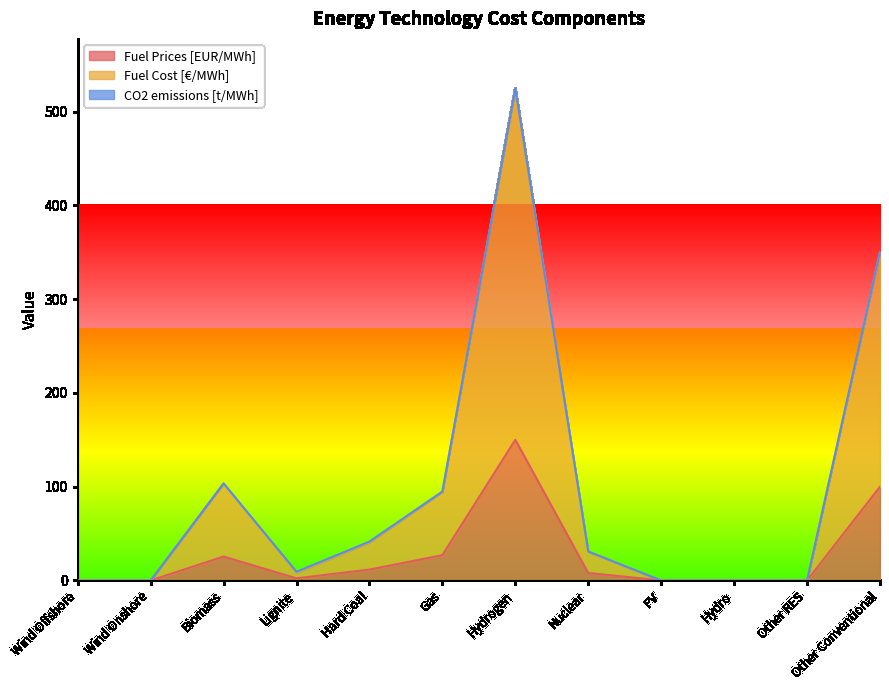

True or false: Fuel Prices [EUR/MWh] has a value of 36.6 at Biomass.

False